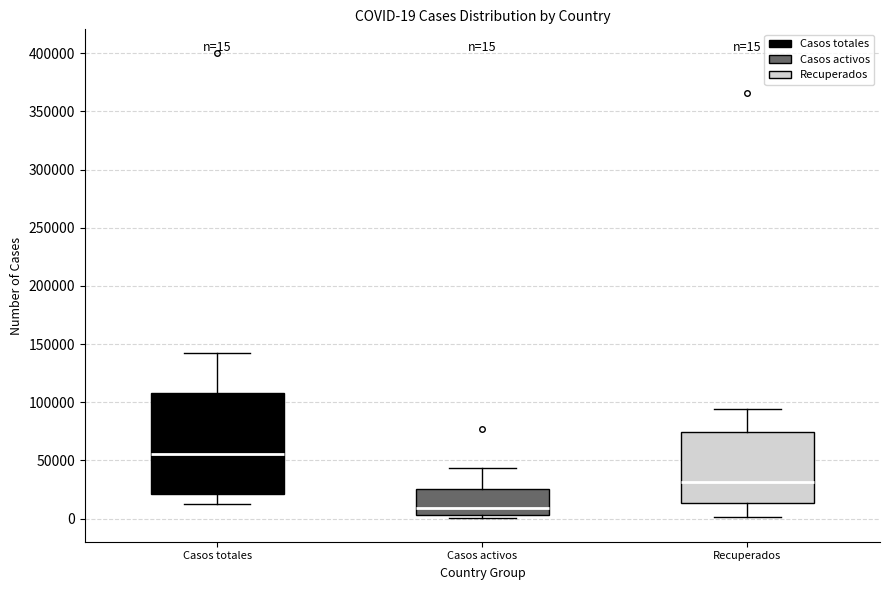

Which box has the lowest median line?

Casos activos